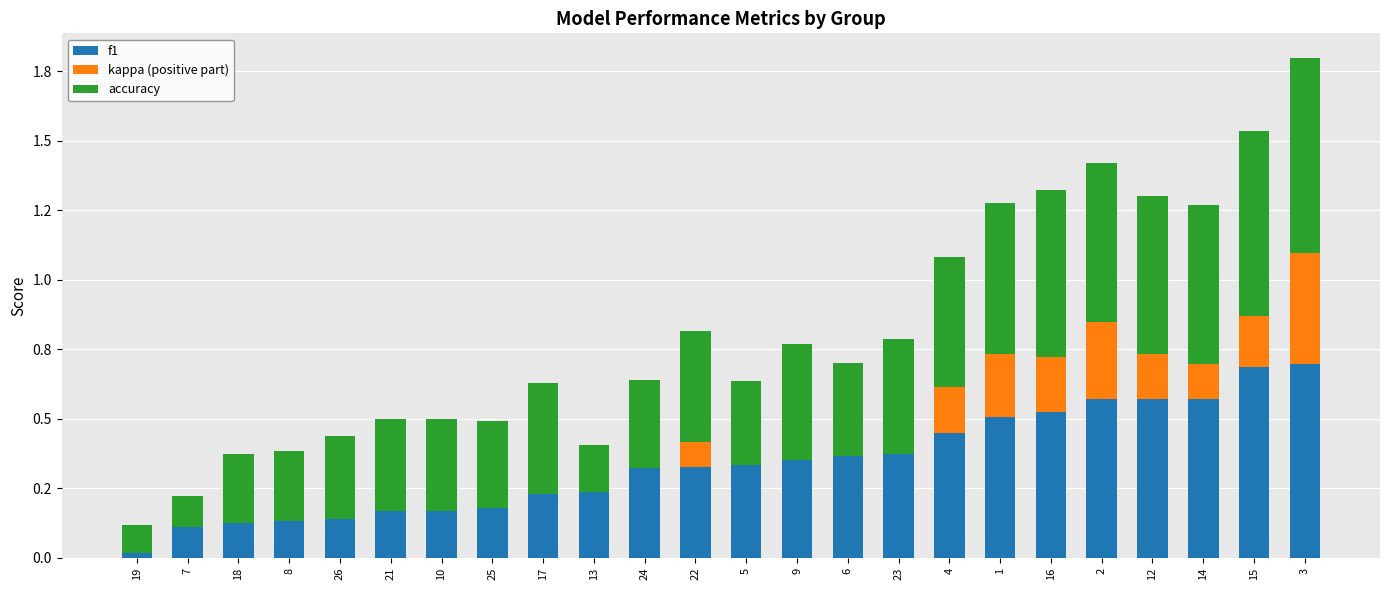

What are all the series names shown in the legend?

f1, kappa (positive part), accuracy